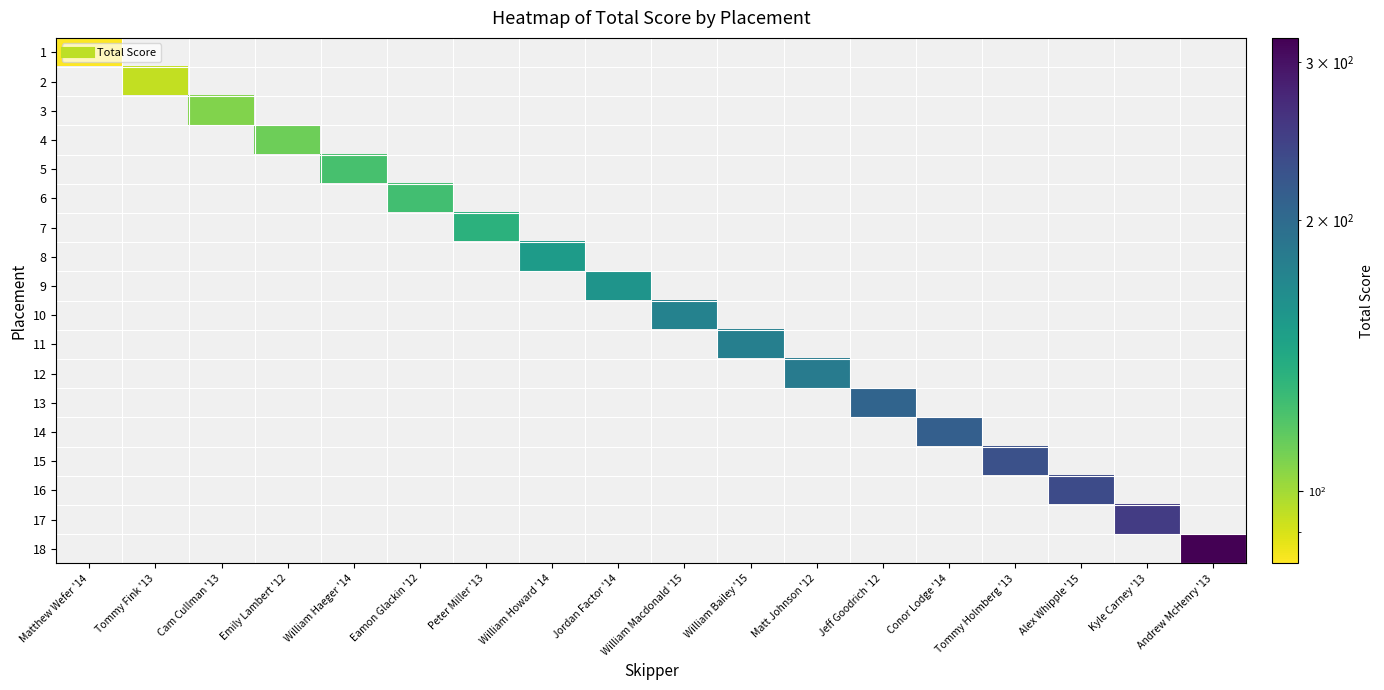

List the series in order of their peak value, highest first.

1, 2, 3, 4, 5, 6, 7, 8, 9, 10, 11, 12, 13, 14, 15, 16, 17, 18